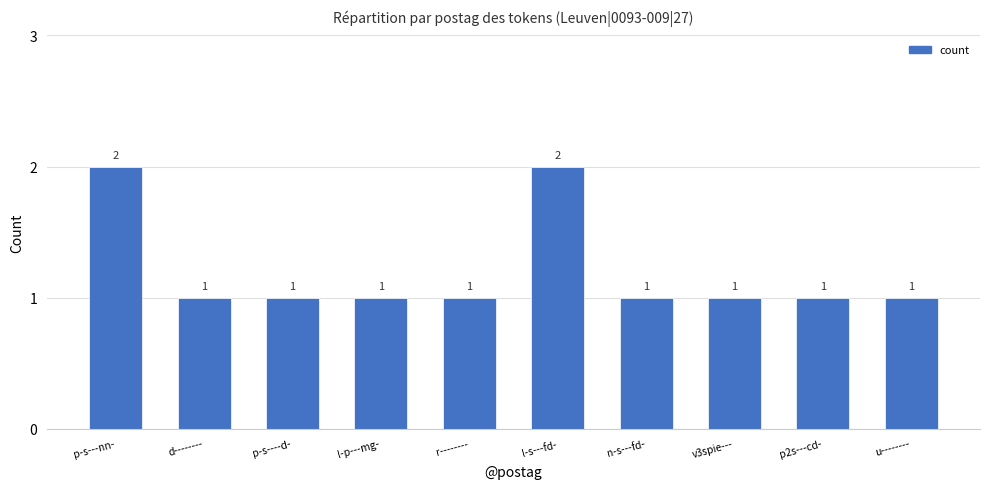

Approximately how many times larger is the value at p-s---nn- compared to l-p---mg-?

2.0